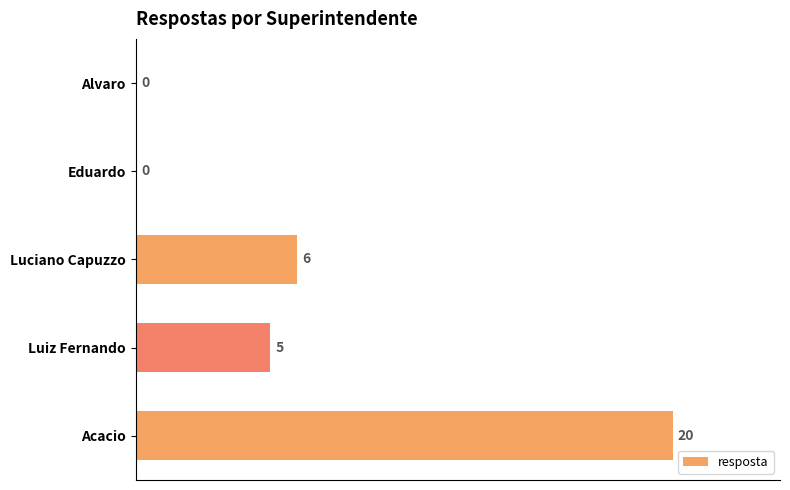

What is the change in value from Luciano Capuzzo to Acacio?

+14